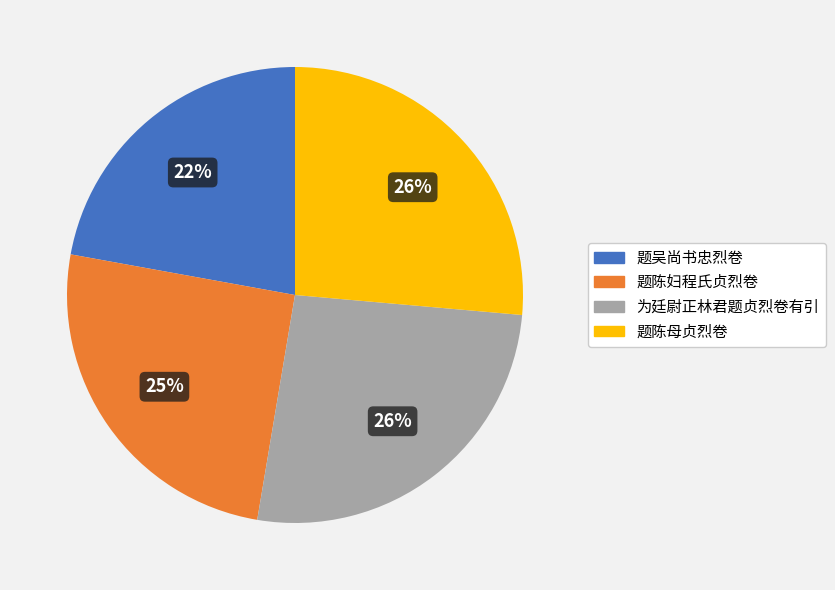

Is there a majority slice in this chart?

No